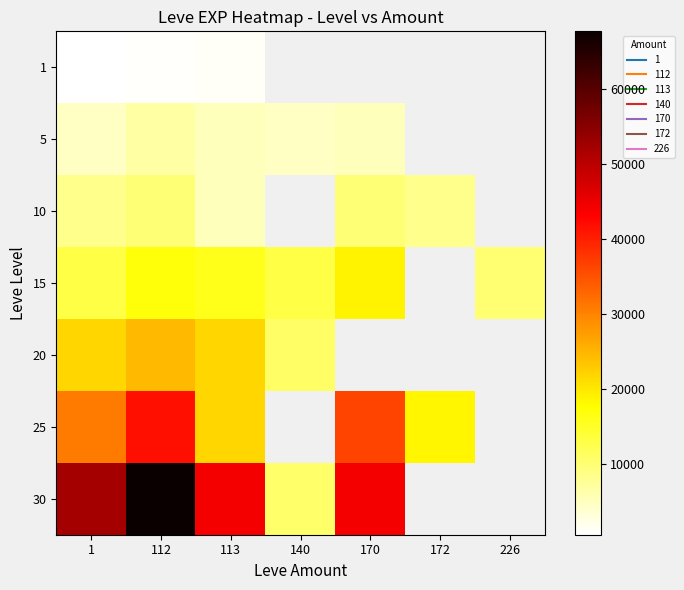

The value of 10 at 112 is 4054.8. True or false?

False